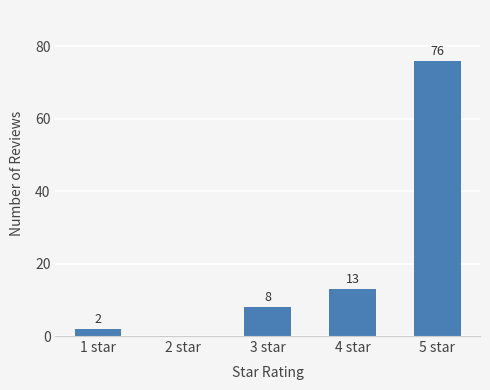

Between 3 star and 1 star, which is larger?

3 star